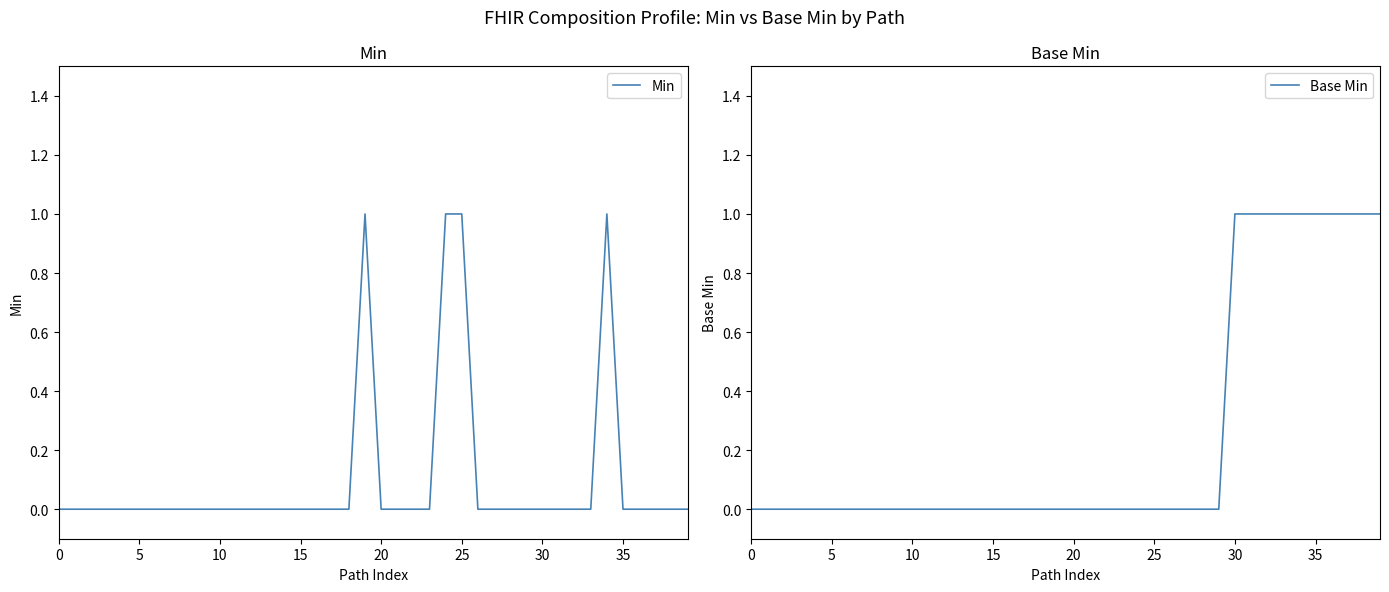

Rank the series by their average value, from highest to lowest.

Base Min, Min